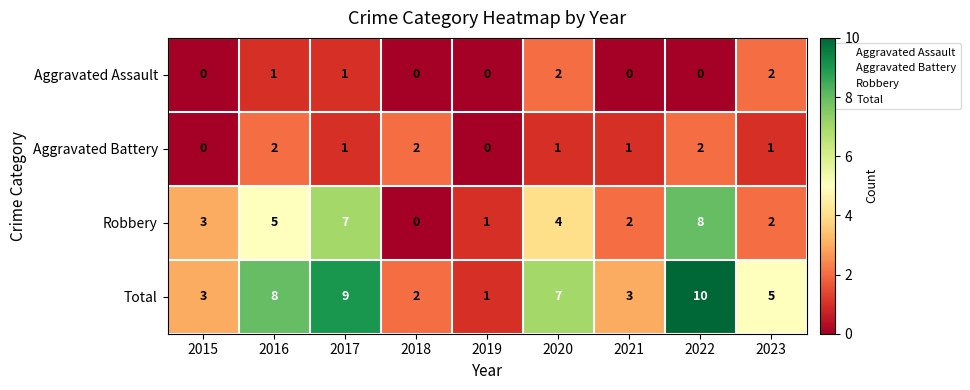

The value of Aggravated Assault at 2016 is 1. True or false?

True